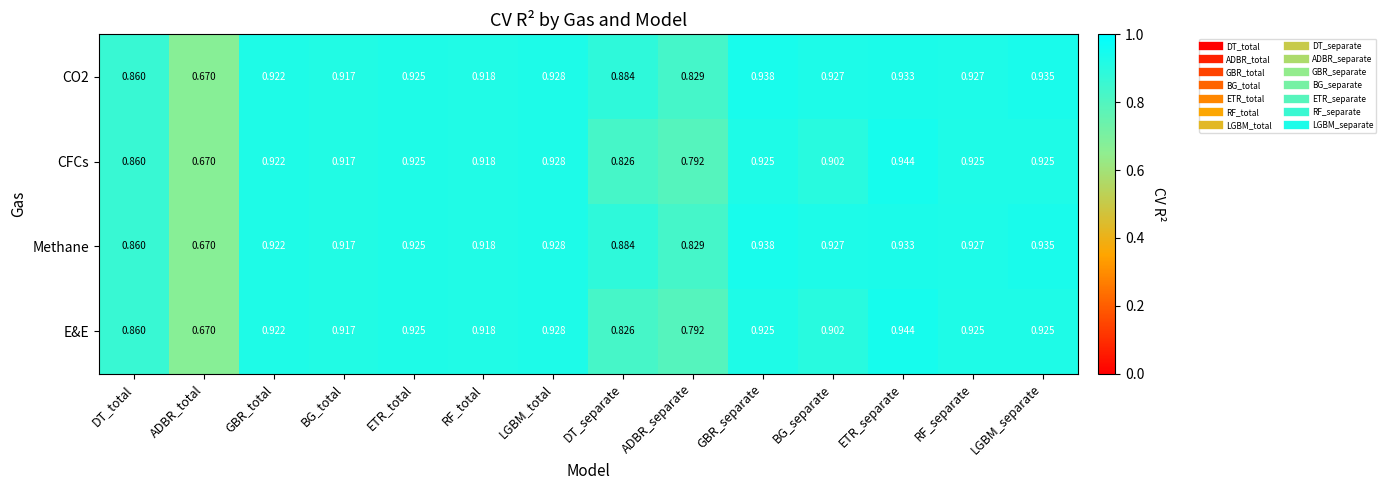

At which category is the sum across all series the highest?

ETR_separate